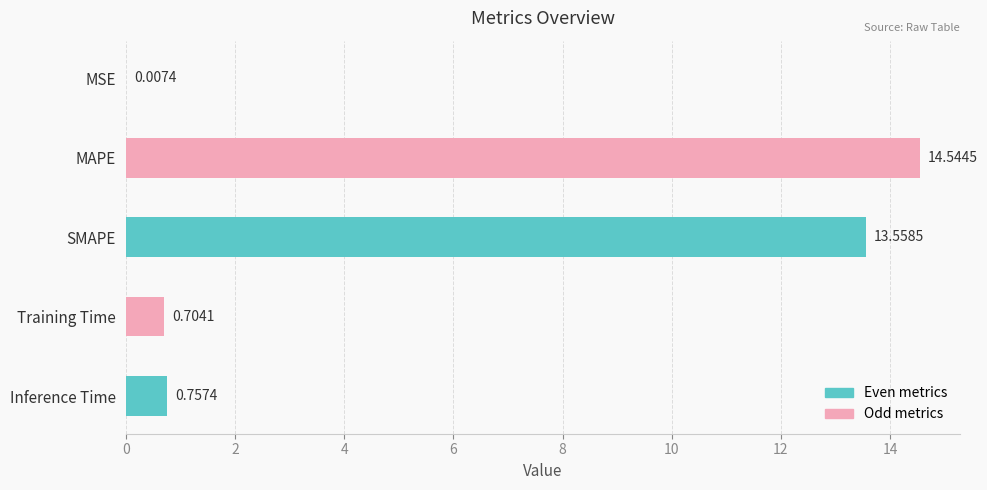

What is the maximum value shown in the chart?

14.5